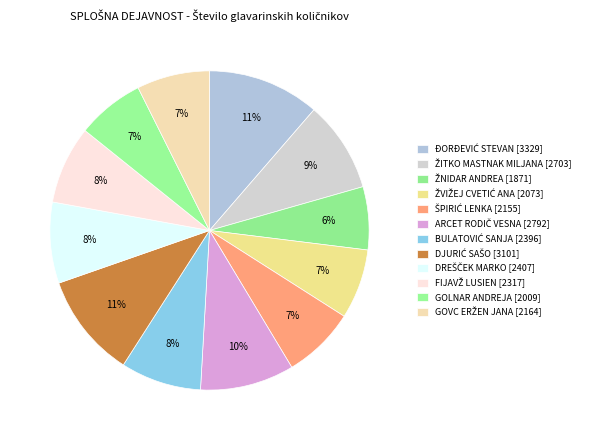

Count the number of slices in the pie.

12